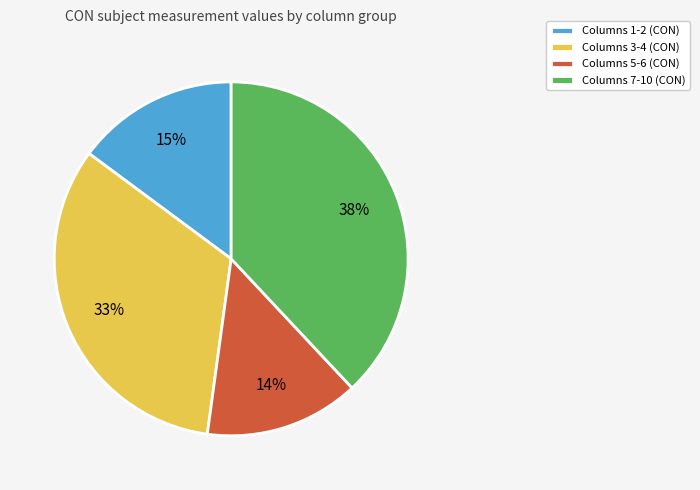

Which category has the biggest portion of the pie?

Columns 7-10 (CON)